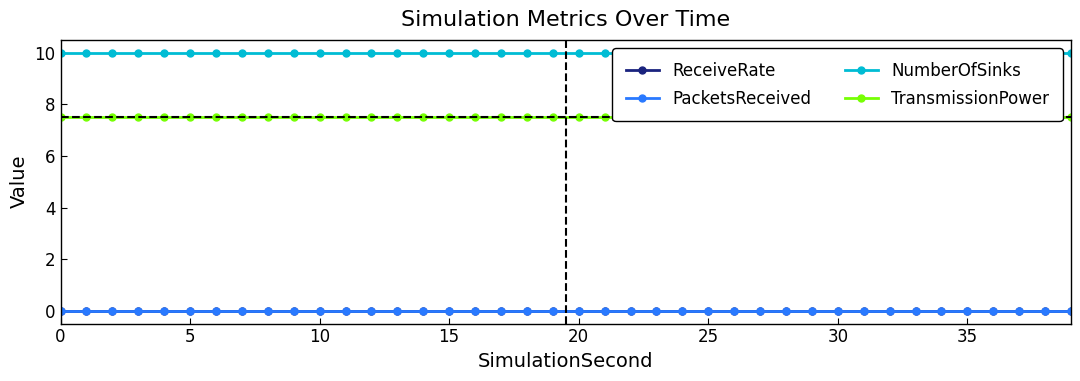

Does the chart have visible grid lines?

No